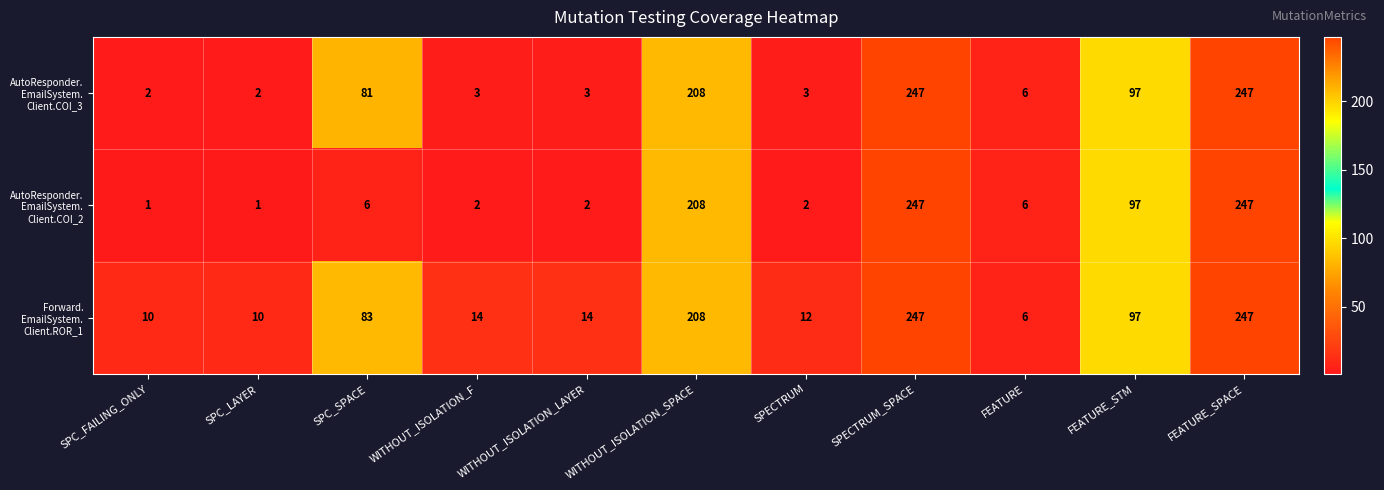

What is the smallest value displayed?

1